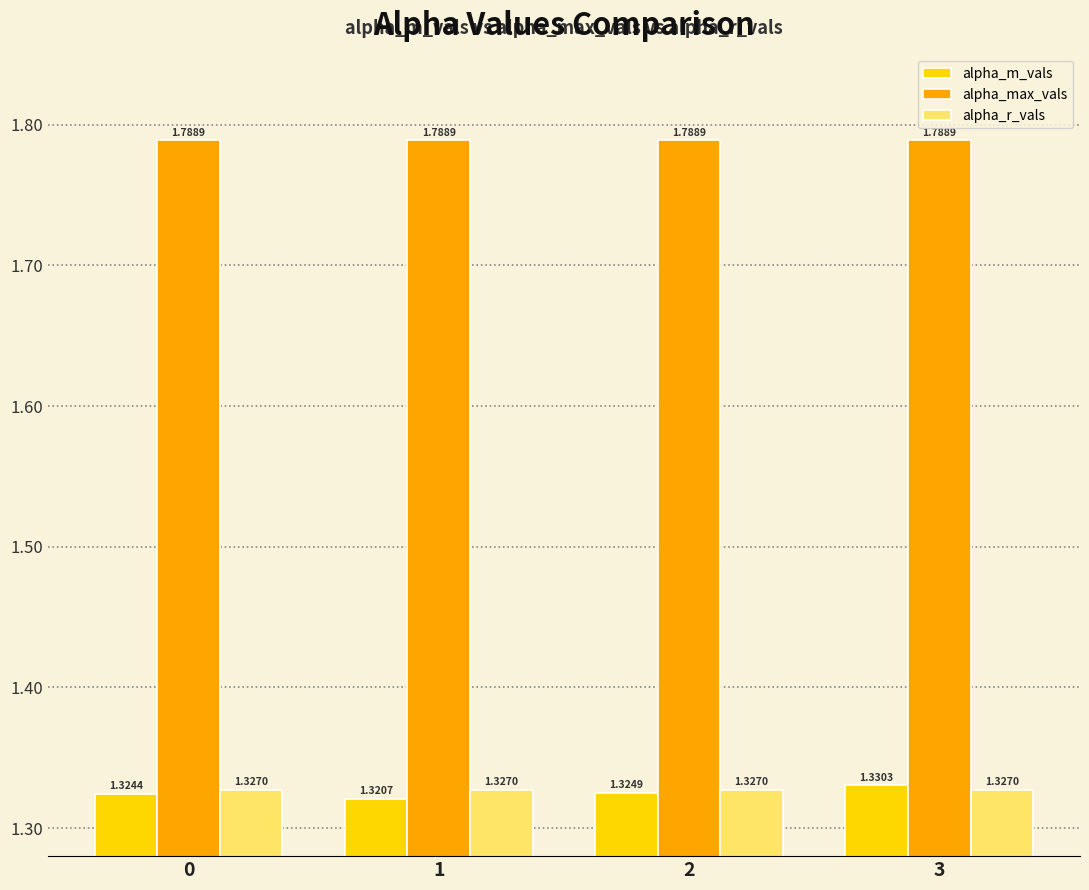

Which series has the largest range (max minus min)?

alpha_m_vals